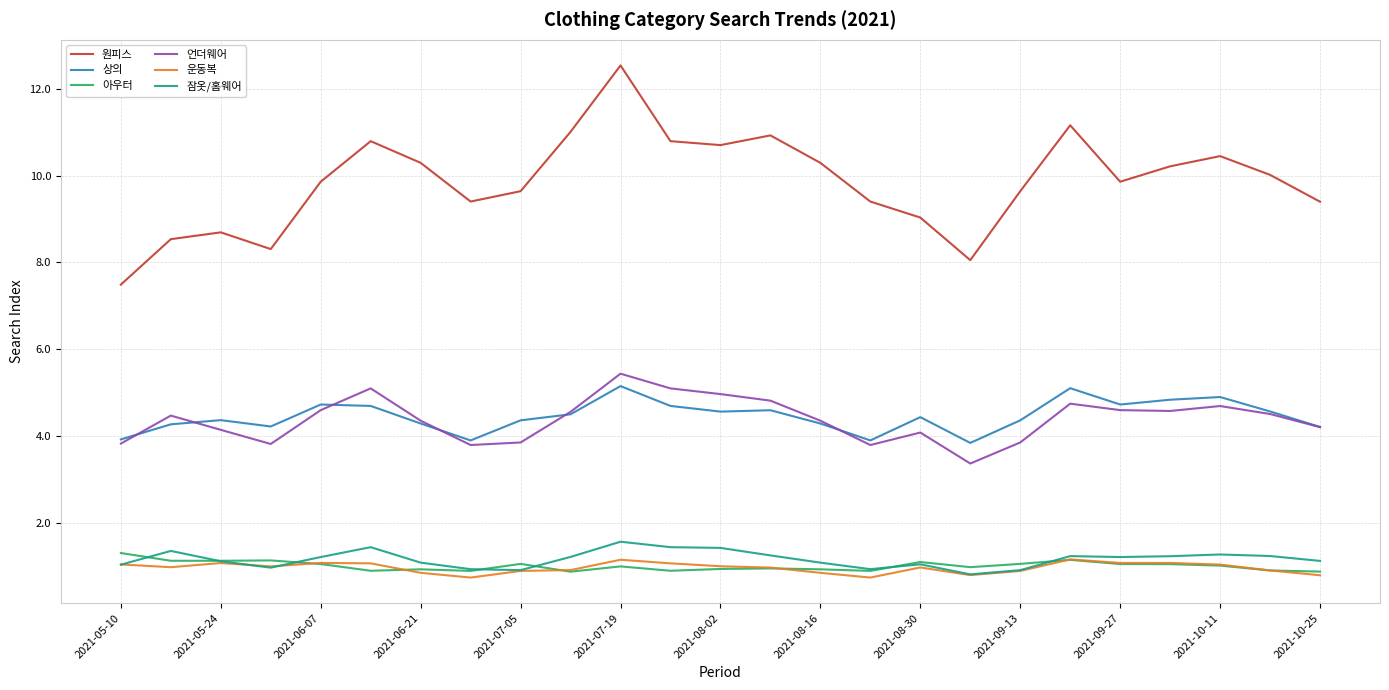

True or false: 상의 and 잠옷/홈웨어 cross at least once.

False